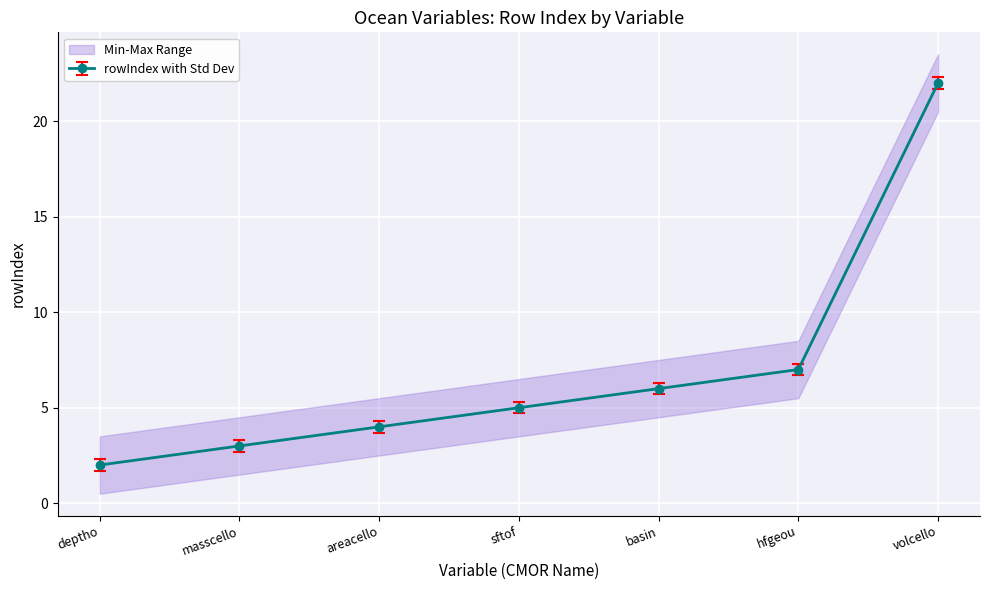

Reading right to left, list all the values displayed in this chart.

volcello=22	hfgeou=7	basin=6	sftof=5	areacello=4	masscello=3	deptho=2